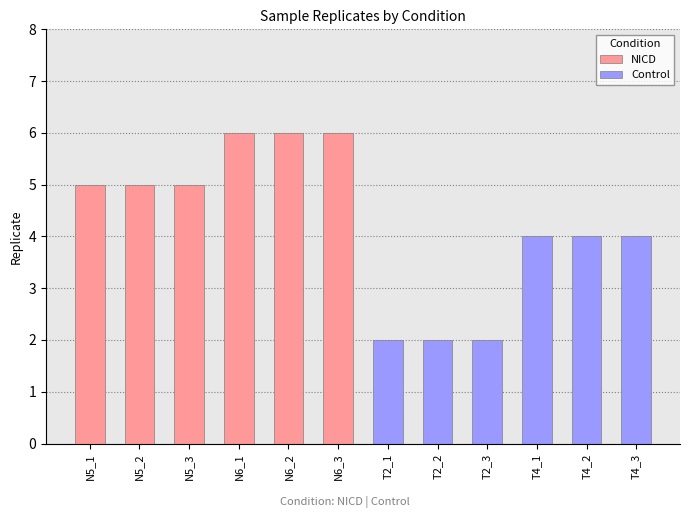

Between T4_1 and T2_3, which is larger?

T4_1